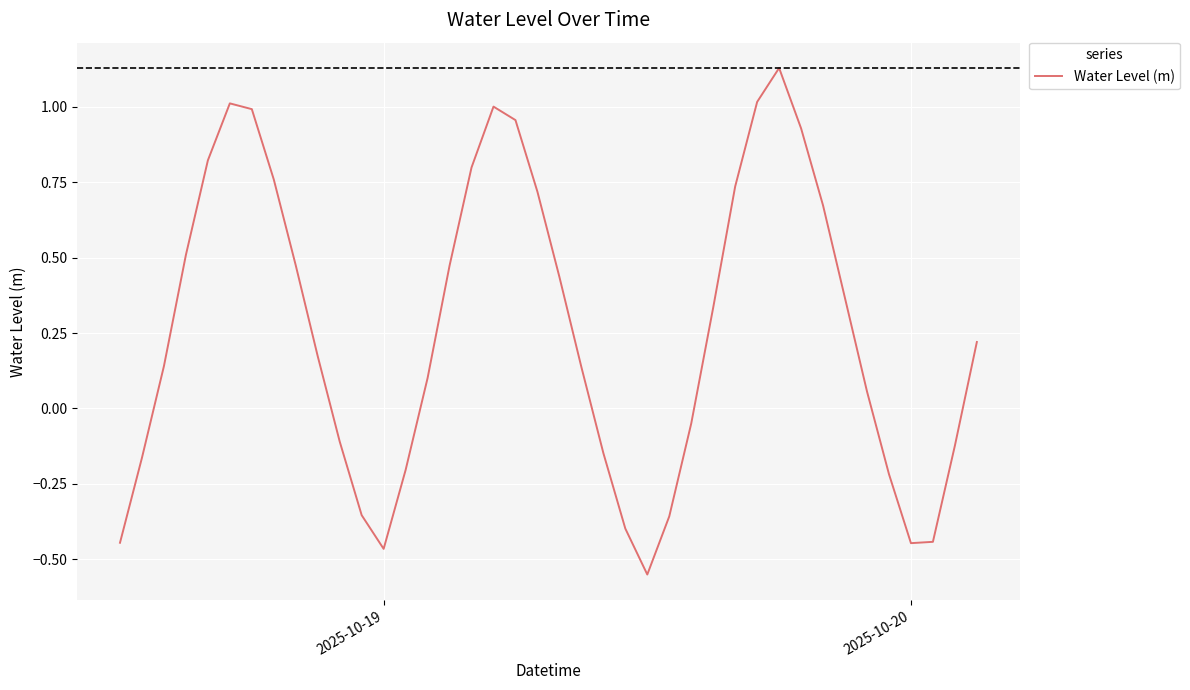

What is the difference between the maximum and minimum values?

1.7